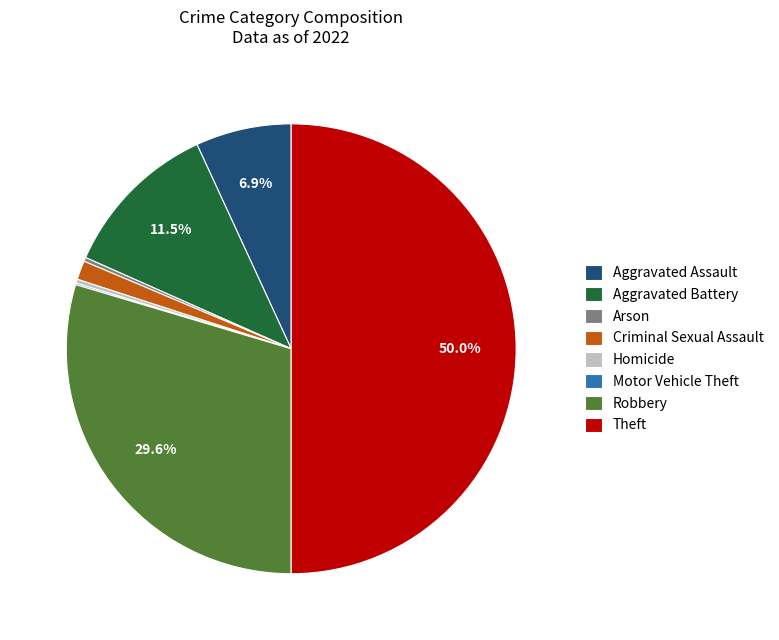

Which has a higher value, Aggravated Battery or Criminal Sexual Assault?

Aggravated Battery